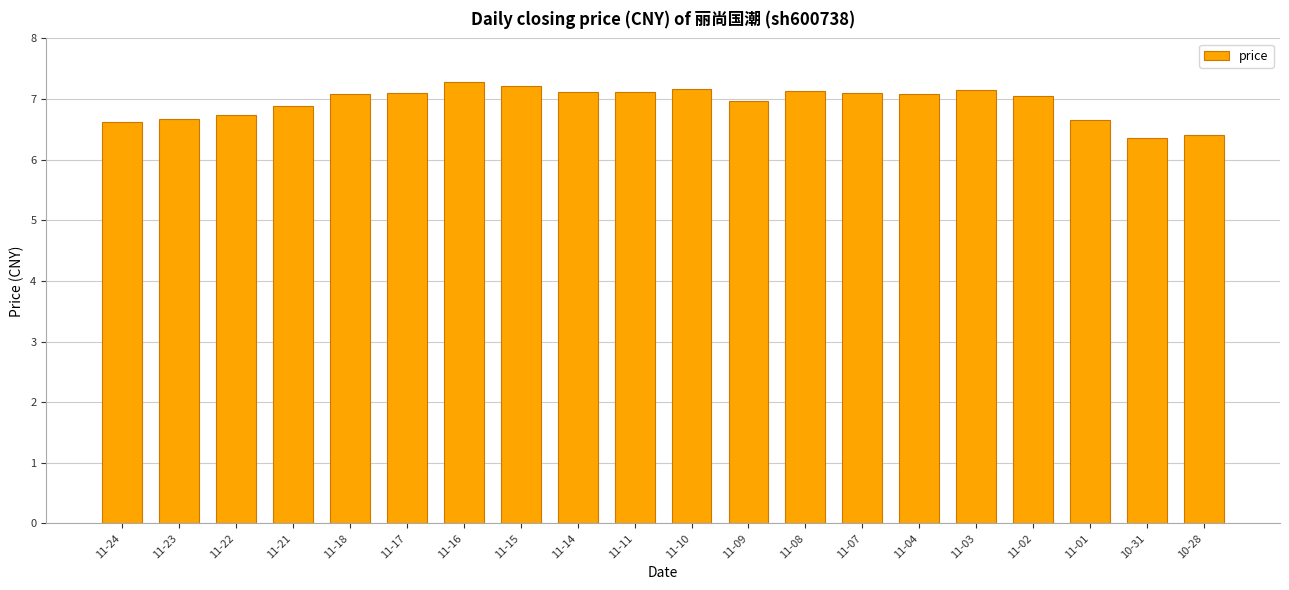

The value at 11-07 is 12.2. True or false?

False